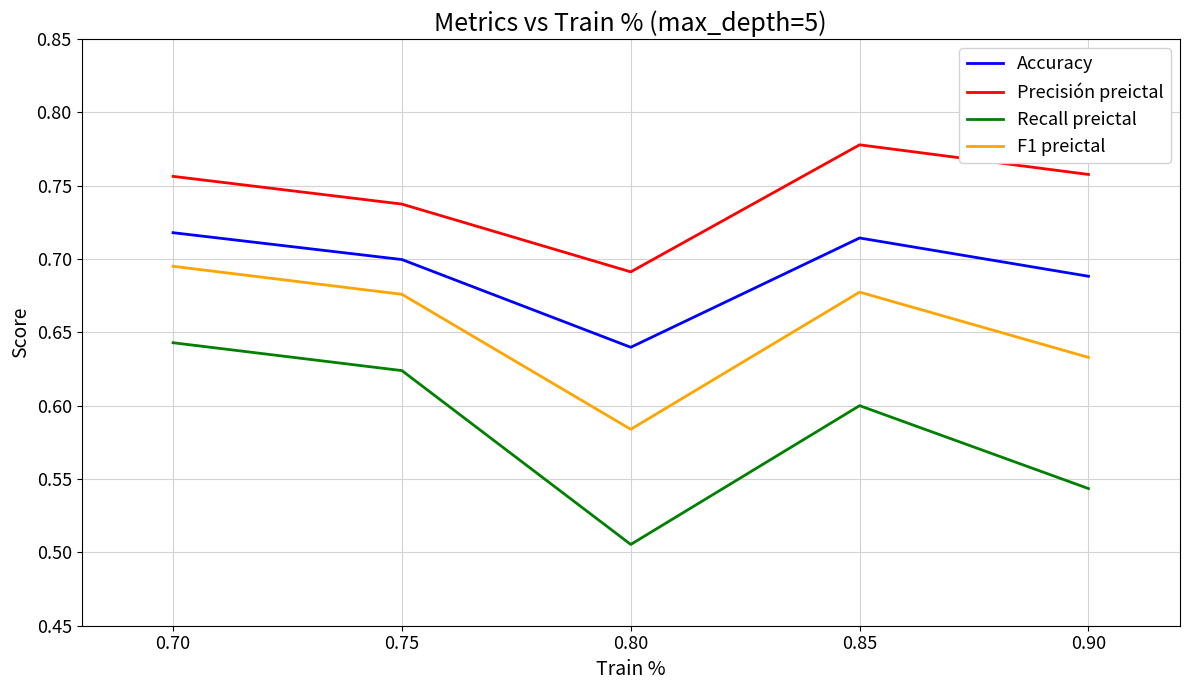

True or false: Recall preictal and Precisión preictal cross at least once.

False